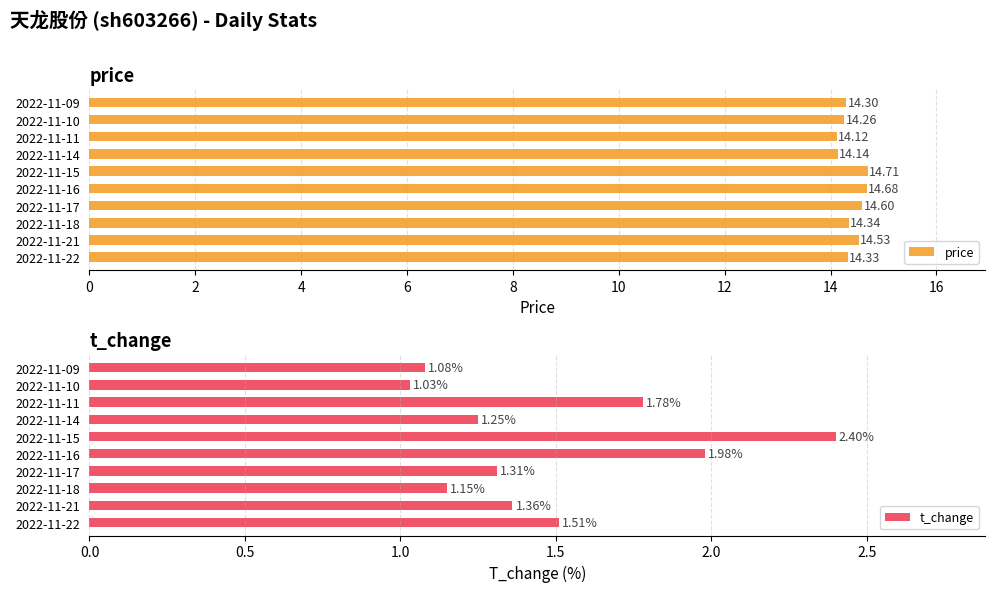

Reading right to left, extract all data points from this chart.

price: 14.3	14.3	14.1	14.1	14.7	14.7	14.6	14.3	14.5	14.3
t_change: 1.1	1.0	1.8	1.2	2.4	2.0	1.3	1.1	1.4	1.5